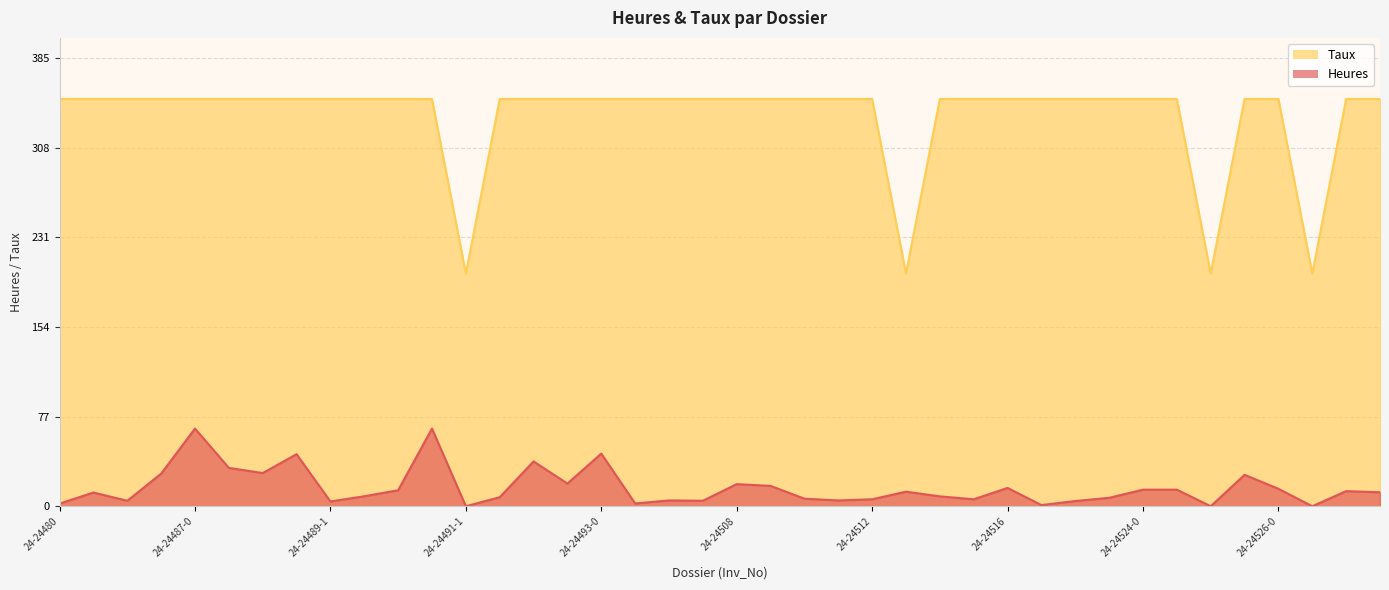

What is the maximum value for Taux?

350.0